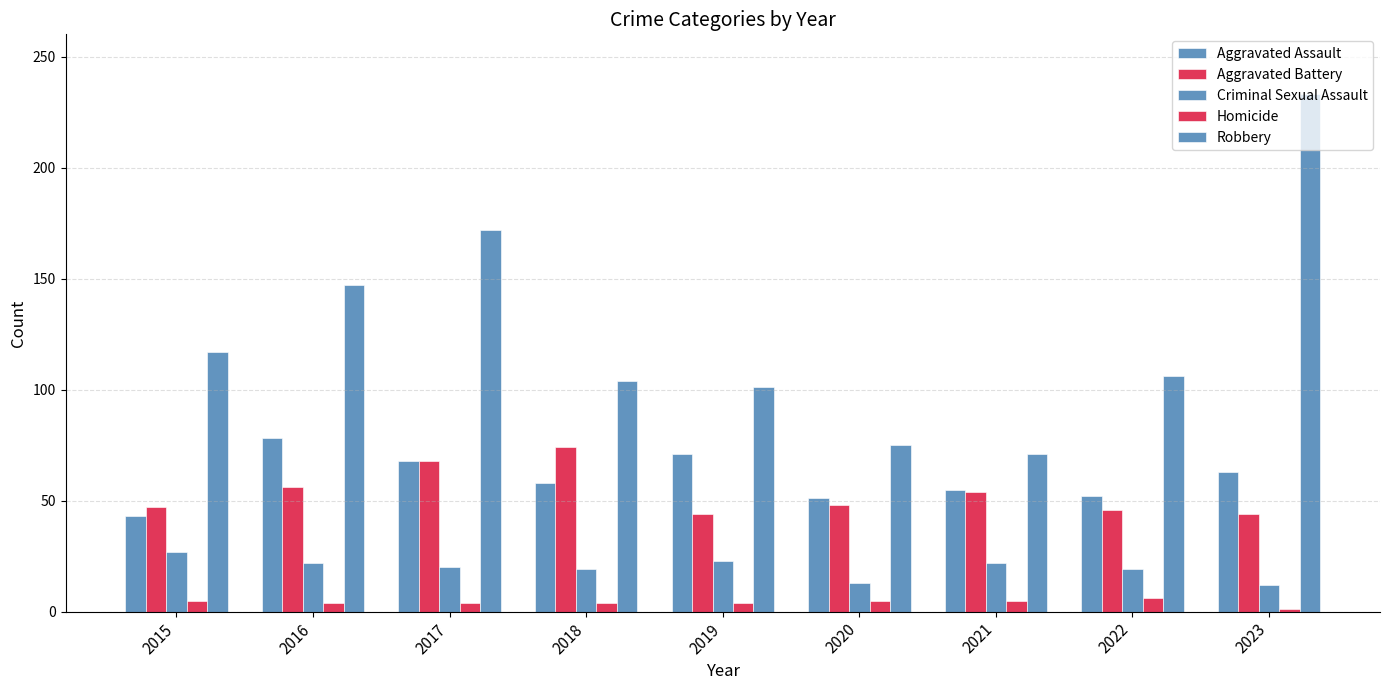

What is the total value across all series at 2020?

192